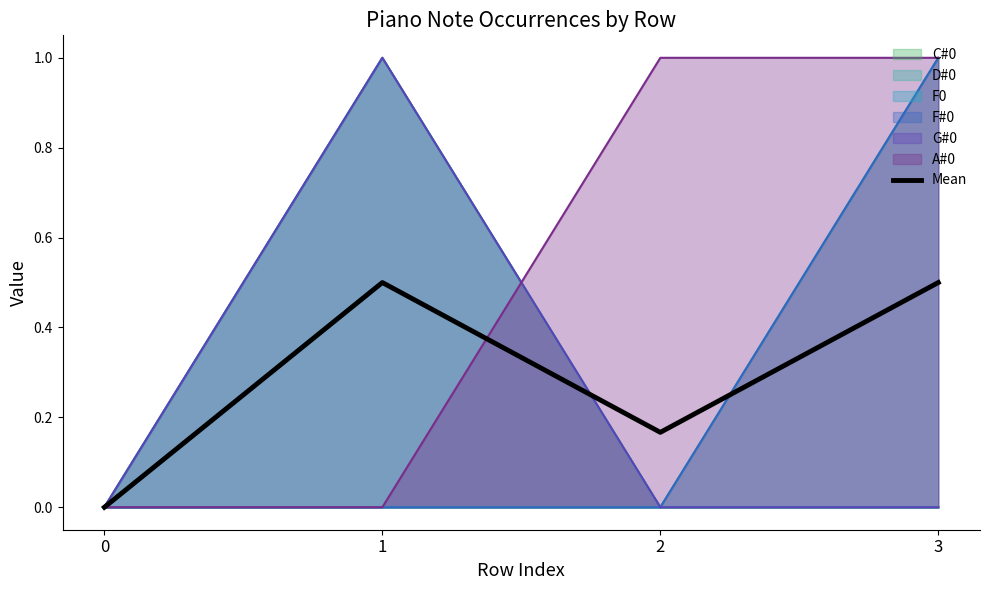

Is it true that the value at 3 is 0.2?

False